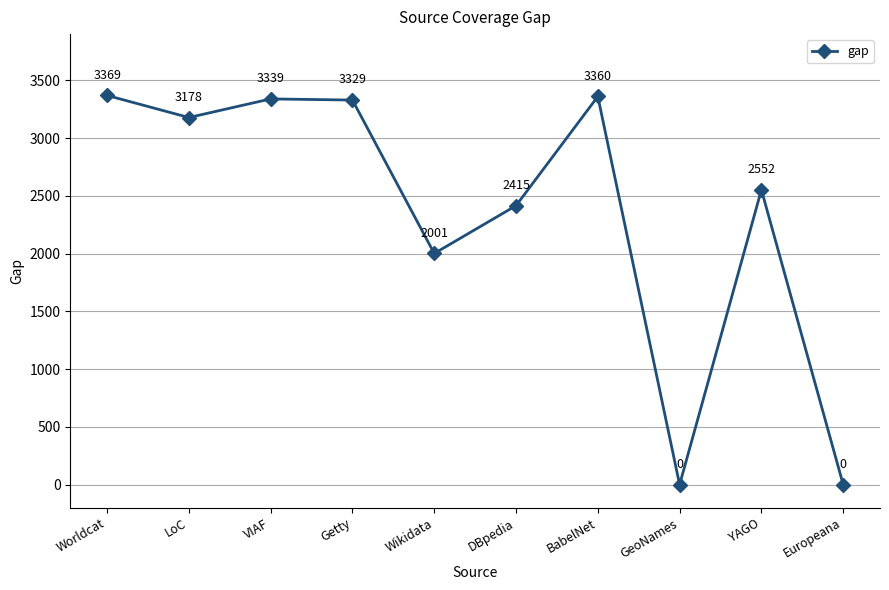

Which category has the highest value across all series?

Worldcat